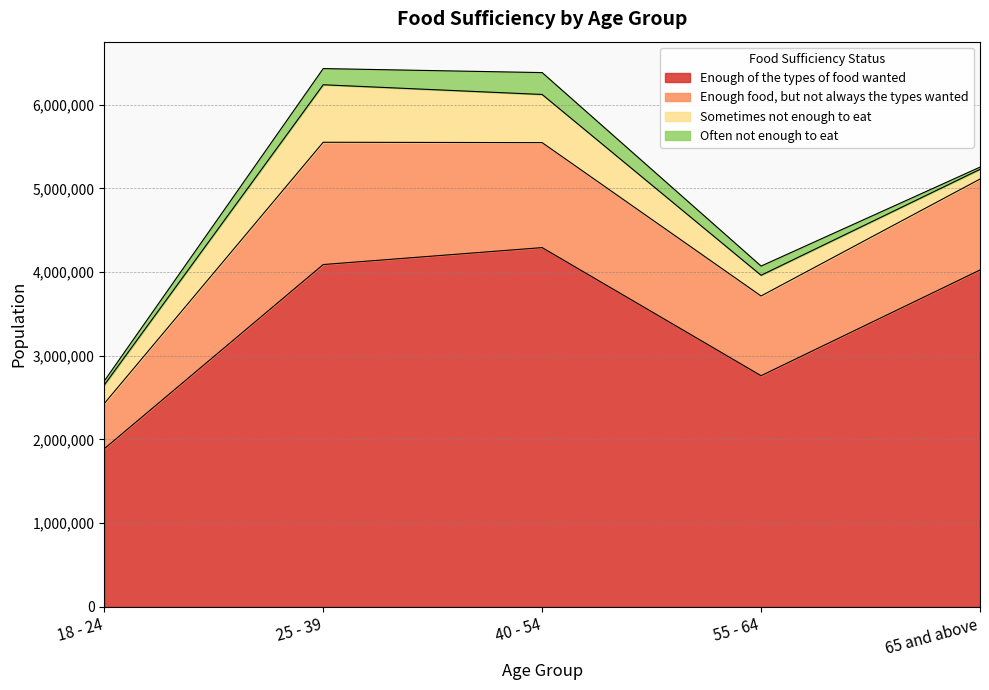

Where does the Enough of the types of food wanted series first go above 4024253?

25 - 39